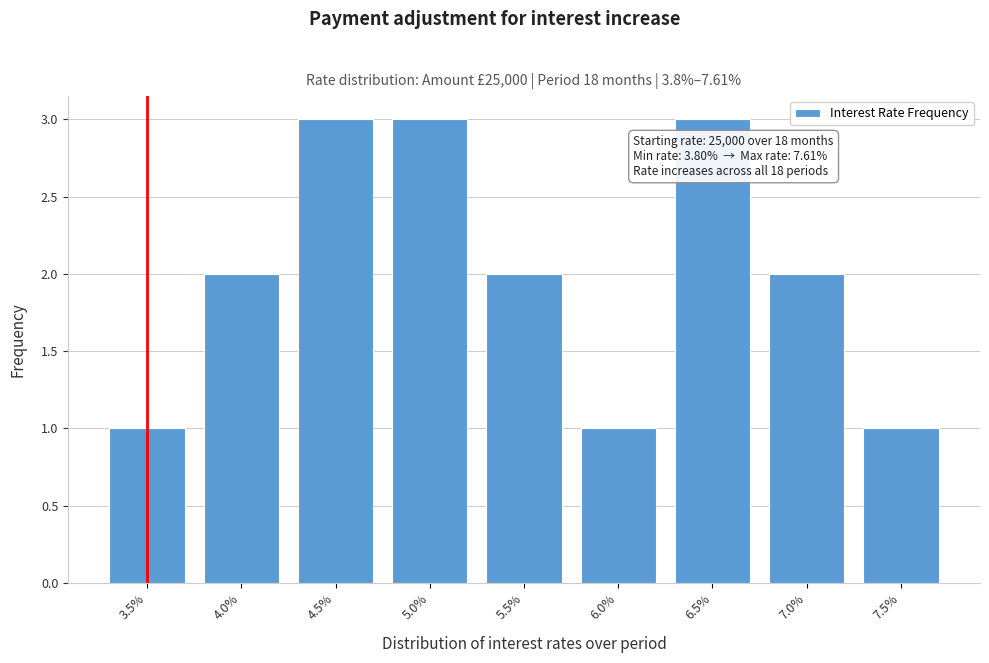

Reading left to right, transcribe all the data shown in this chart.

1	2	3	3	2	1	3	2	1